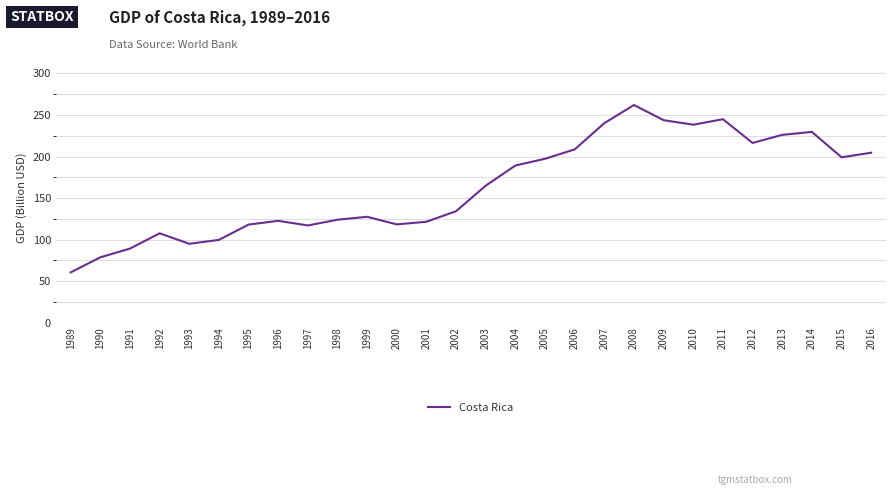

The chart shows a value of 99.7 at 1994. True or false?

True